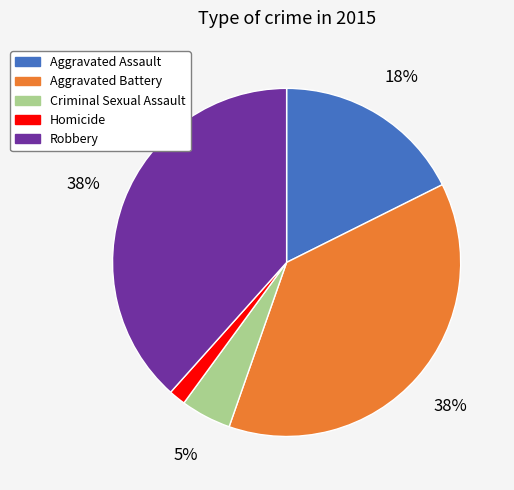

To the nearest percent, what is the difference between the Criminal Sexual Assault and Homicide slice percentages?

3%